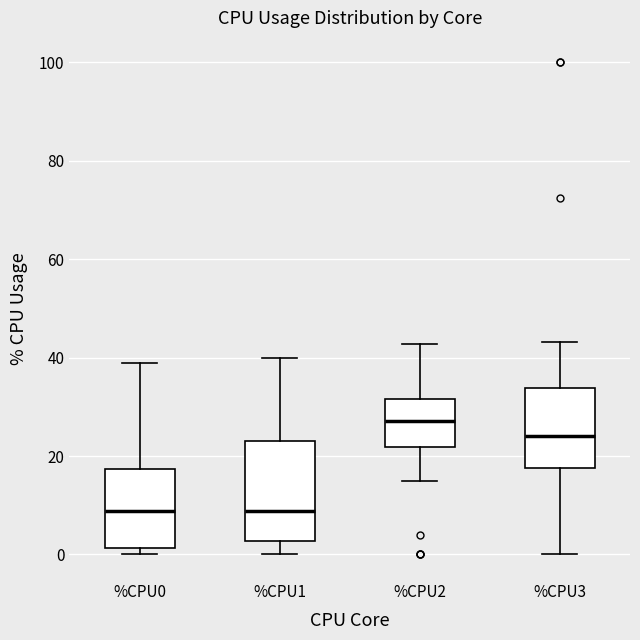

Which box is the tallest, from its lower edge to its upper edge?

%CPU1